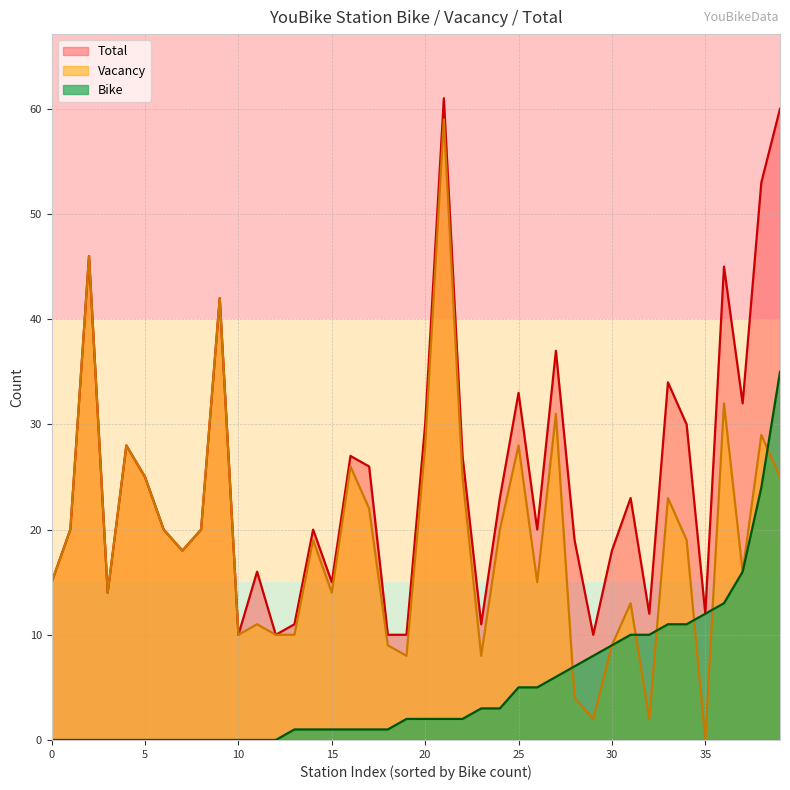

Between 臺大法人語言訓練中心前 and 臺大天文數學館南側, which series saw the biggest shift?

Vacancy